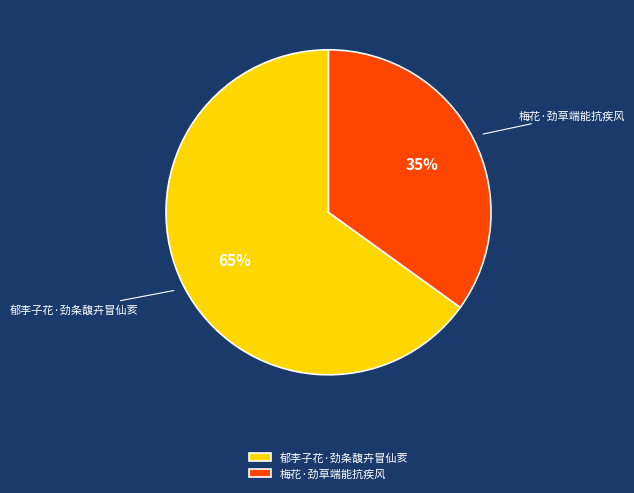

Approximately how many times larger is the value at 梅花·劲草端能抗疾风 compared to 郁李子花·劲条馥卉冒仙荄?

0.5